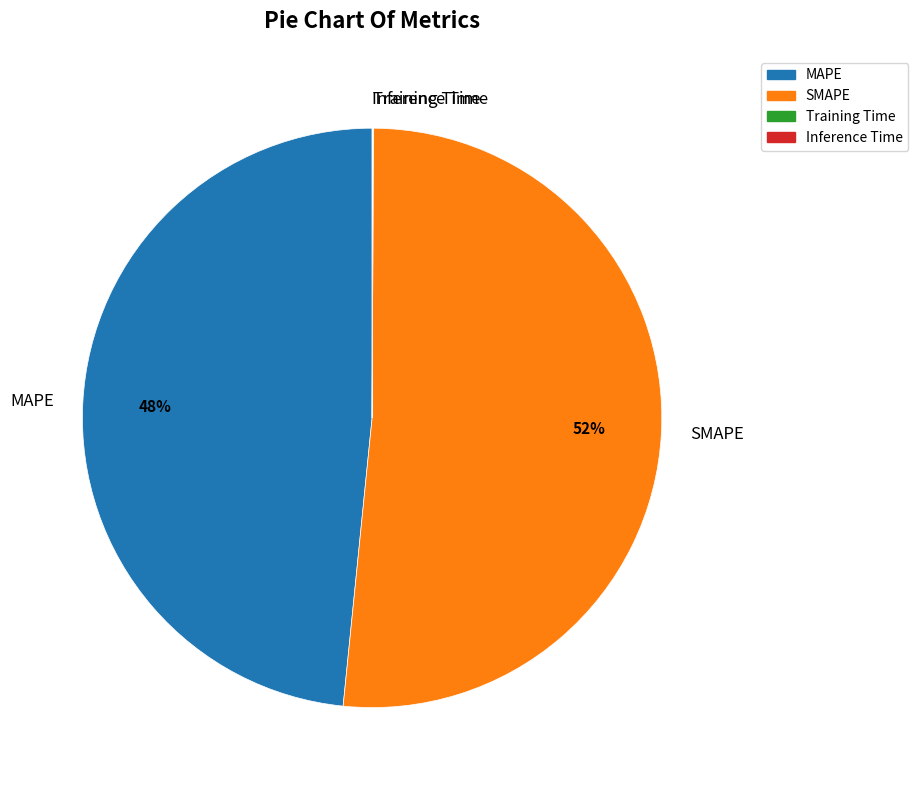

What percentage is the SMAPE slice, to the nearest percent?

52%